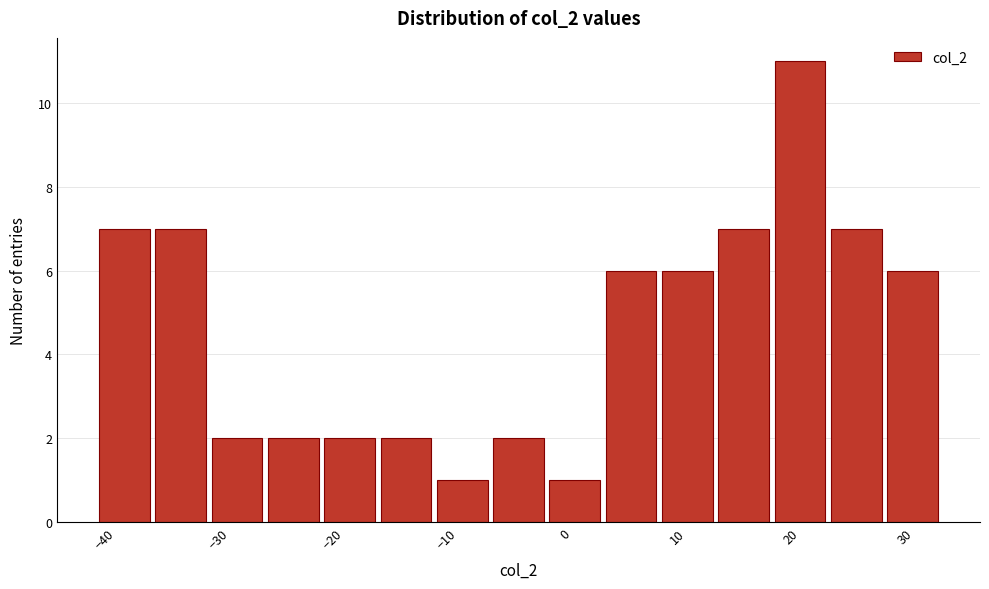

Reading left to right, list every bar in this chart as the range it spans on the x-axis followed by its height. Neither the bar edges nor the heights are printed on the chart, so give them approximately, as read against the axes.

-42 to -37: 7
-37 to -32: 7
-32 to -27: 2
-27 to -22: 2
-22 to -17: 2
-17 to -12: 2
-12 to -7: 1
-7 to -2: 2
-2 to 3: 1
3 to 8: 6
8 to 13: 6
13 to 18: 7
18 to 23: 11
23 to 28: 7
28 to 33: 6